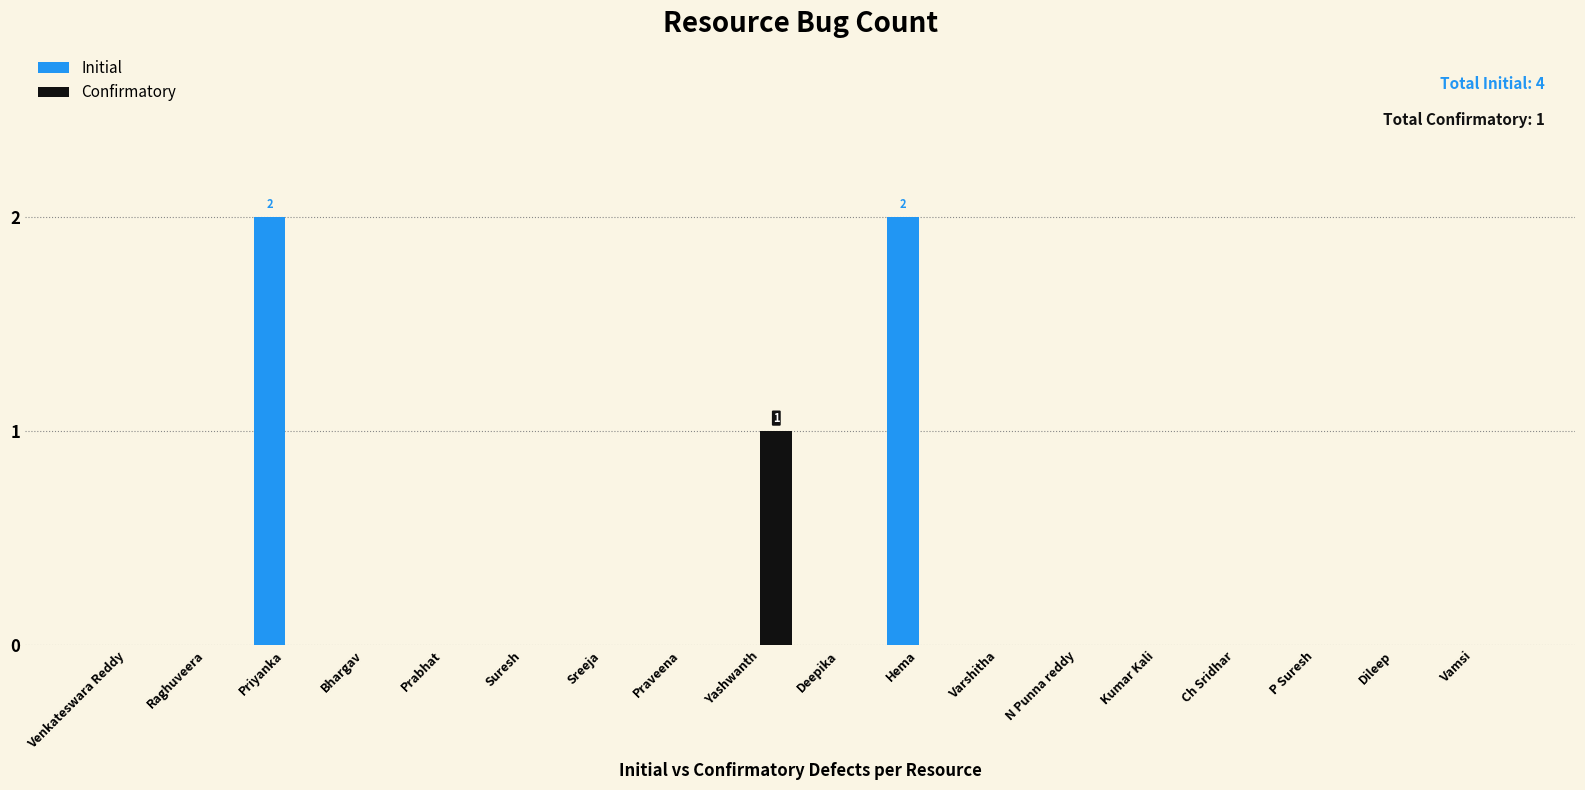

Which series has the largest total across all categories?

Initial